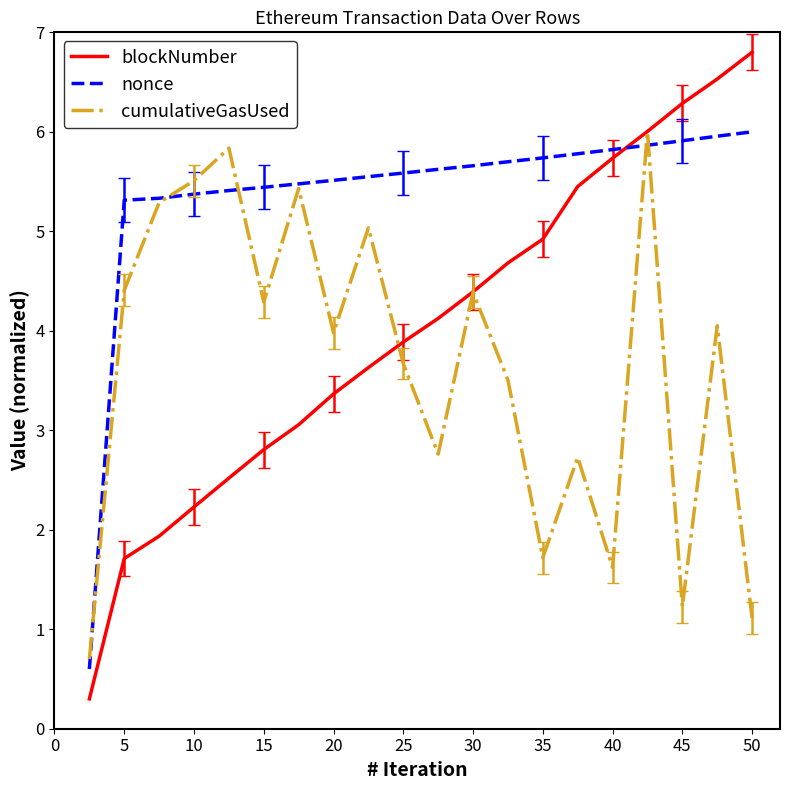

List the series in order of their overall mean, lowest first.

cumulativeGasUsed, blockNumber, nonce